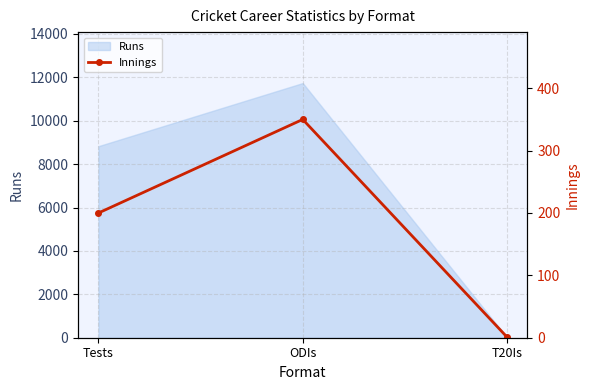

Which category has the lowest value across all series?

T20Is